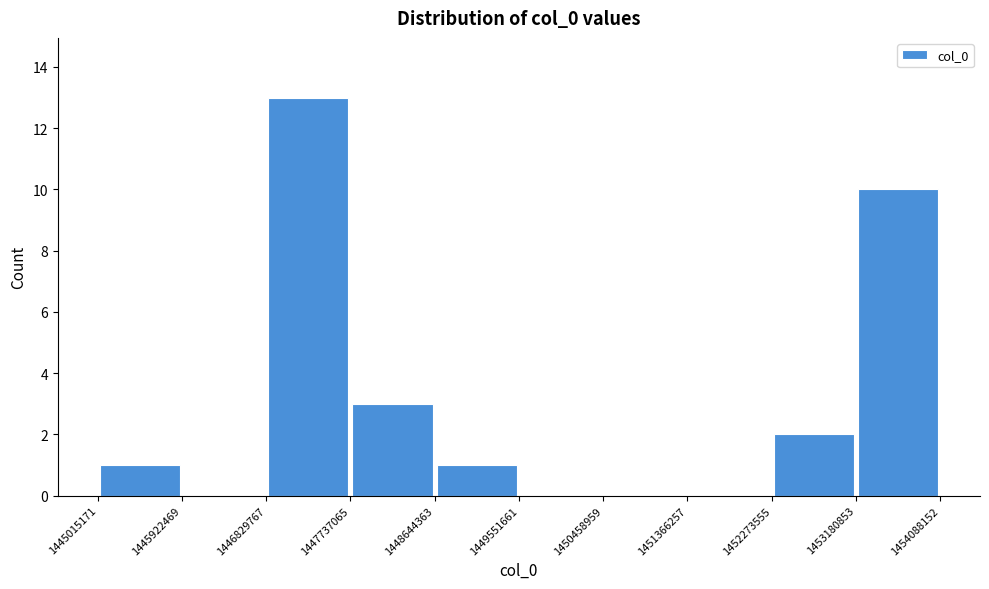

Reading left to right, transcribe this chart: for each bar, give the range it covers on the x-axis and its height. The values are not printed on the chart, so give them approximately, as read against the axis.

1445015171 to 1445922469: 1
1445922469 to 1446829767: 0
1446829767 to 1447737065: 13
1447737065 to 1448644363: 3
1448644363 to 1449551661: 1
1449551661 to 1450458959: 0
1450458959 to 1451366257: 0
1451366257 to 1452273555: 0
1452273555 to 1453180853: 2
1453180853 to 1454088152: 10